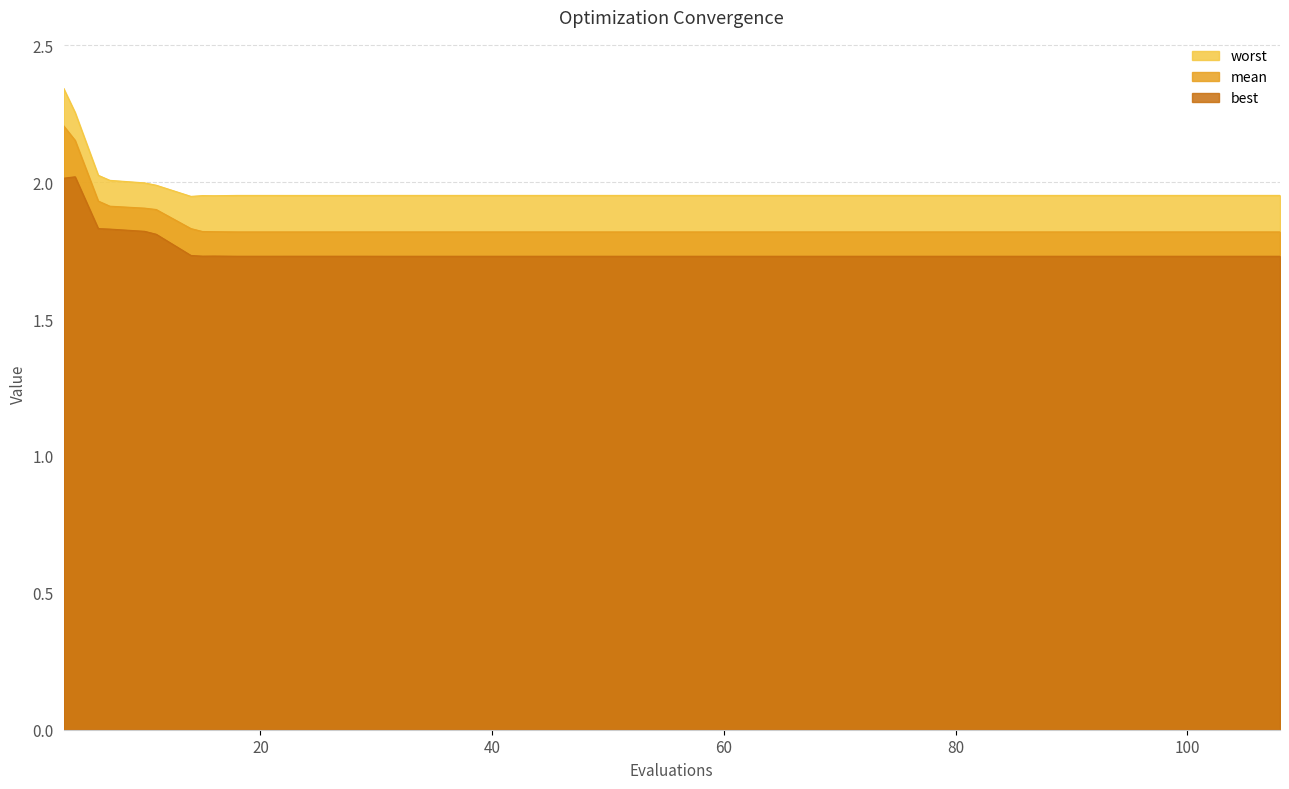

What are all the series names shown in the legend?

worst, mean, best